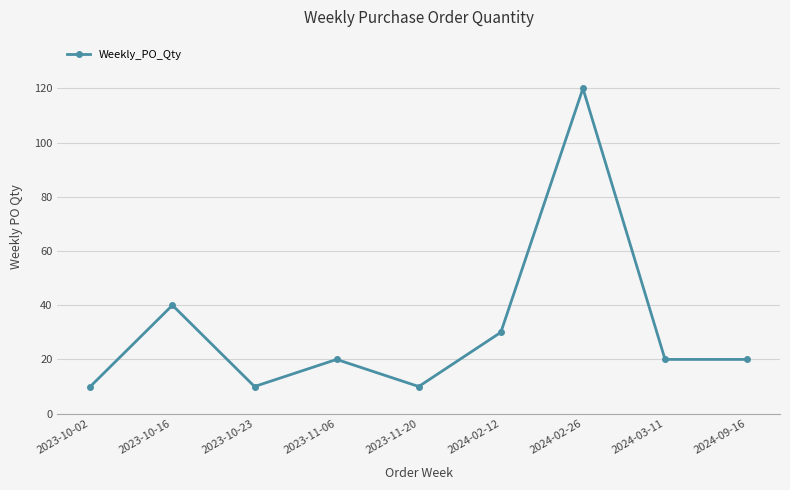

What is the sum of all values?

280